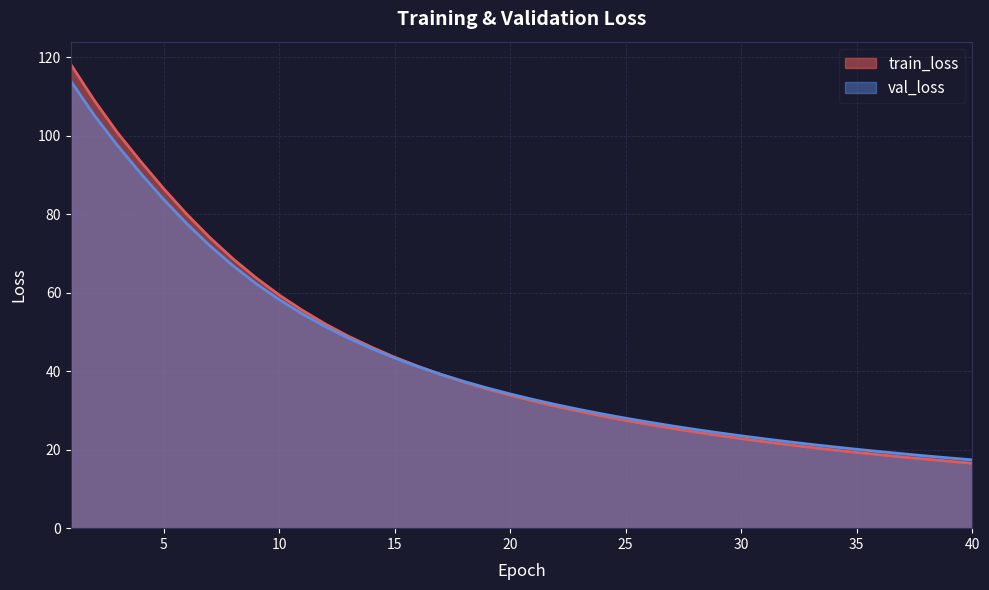

Reading right to left, extract all data points from this chart.

train_loss: 16.5	17.1	17.6	18.1	18.7	19.3	19.9	20.6	21.3	22.0	22.8	23.6	24.5	25.4	26.4	27.4	28.6	29.8	31.0	32.4	33.9	35.5	37.2	39.2	41.3	43.6	46.1	48.9	52.0	55.6	59.4	63.8	68.7	74.1	80.0	86.5	93.5	100.8	109.0	118.1
val_loss: 17.4	17.9	18.4	18.9	19.5	20.1	20.7	21.4	22.0	22.8	23.5	24.3	25.2	26.1	27.0	28.0	29.1	30.2	31.5	32.8	34.2	35.7	37.4	39.2	41.2	43.4	45.8	48.4	51.4	54.6	58.3	62.3	66.9	72.0	77.6	83.8	90.5	97.6	105.2	113.8